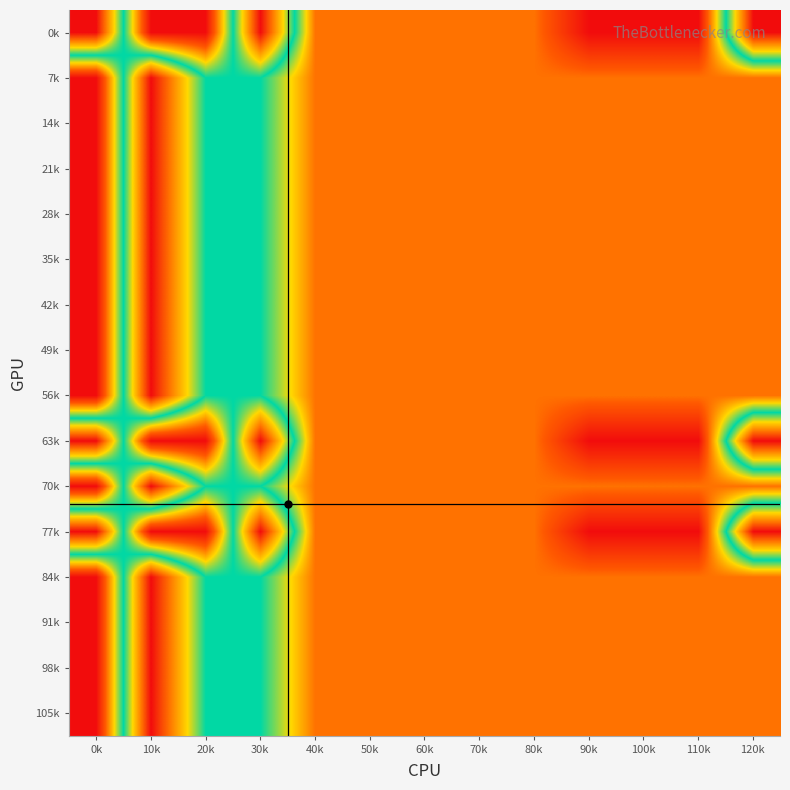

Reading left to right, extract all data points from this chart.

0k: 0k=1.0	10k=0.0	20k=0.0	30k=1.0	40k=0.2	50k=0.2	60k=0.2	70k=0.2	80k=0.2	90k=0.0	100k=0.0	110k=0.0	120k=1.0
7k: 0k=0.0	10k=1.0	20k=0.5	30k=0.5	40k=0.2	50k=0.2	60k=0.2	70k=0.2	80k=0.2	90k=0.2	100k=0.2	110k=0.2	120k=0.2
14k: 0k=0.0	10k=1.0	20k=0.5	30k=0.5	40k=0.2	50k=0.2	60k=0.2	70k=0.2	80k=0.2	90k=0.2	100k=0.2	110k=0.2	120k=0.2
21k: 0k=0.0	10k=1.0	20k=0.5	30k=0.5	40k=0.2	50k=0.2	60k=0.2	70k=0.2	80k=0.2	90k=0.2	100k=0.2	110k=0.2	120k=0.2
28k: 0k=0.0	10k=1.0	20k=0.5	30k=0.5	40k=0.2	50k=0.2	60k=0.2	70k=0.2	80k=0.2	90k=0.2	100k=0.2	110k=0.2	120k=0.2
35k: 0k=0.0	10k=1.0	20k=0.5	30k=0.5	40k=0.2	50k=0.2	60k=0.2	70k=0.2	80k=0.2	90k=0.2	100k=0.2	110k=0.2	120k=0.2
42k: 0k=0.0	10k=1.0	20k=0.5	30k=0.5	40k=0.2	50k=0.2	60k=0.2	70k=0.2	80k=0.2	90k=0.2	100k=0.2	110k=0.2	120k=0.2
49k: 0k=0.0	10k=1.0	20k=0.5	30k=0.5	40k=0.2	50k=0.2	60k=0.2	70k=0.2	80k=0.2	90k=0.2	100k=0.2	110k=0.2	120k=0.2
56k: 0k=0.0	10k=1.0	20k=0.5	30k=0.5	40k=0.2	50k=0.2	60k=0.2	70k=0.2	80k=0.2	90k=0.2	100k=0.2	110k=0.2	120k=0.2
63k: 0k=1.0	10k=0.0	20k=0.0	30k=1.0	40k=0.2	50k=0.2	60k=0.2	70k=0.2	80k=0.2	90k=0.0	100k=0.0	110k=0.0	120k=1.0
70k: 0k=0.0	10k=1.0	20k=0.5	30k=0.5	40k=0.2	50k=0.2	60k=0.2	70k=0.2	80k=0.2	90k=0.2	100k=0.2	110k=0.2	120k=0.2
77k: 0k=1.0	10k=0.0	20k=0.0	30k=1.0	40k=0.2	50k=0.2	60k=0.2	70k=0.2	80k=0.2	90k=0.0	100k=0.0	110k=0.0	120k=1.0
84k: 0k=0.0	10k=1.0	20k=0.5	30k=0.5	40k=0.2	50k=0.2	60k=0.2	70k=0.2	80k=0.2	90k=0.2	100k=0.2	110k=0.2	120k=0.2
91k: 0k=0.0	10k=1.0	20k=0.5	30k=0.5	40k=0.2	50k=0.2	60k=0.2	70k=0.2	80k=0.2	90k=0.2	100k=0.2	110k=0.2	120k=0.2
98k: 0k=0.0	10k=1.0	20k=0.5	30k=0.5	40k=0.2	50k=0.2	60k=0.2	70k=0.2	80k=0.2	90k=0.2	100k=0.2	110k=0.2	120k=0.2
105k: 0k=0.0	10k=1.0	20k=0.5	30k=0.5	40k=0.2	50k=0.2	60k=0.2	70k=0.2	80k=0.2	90k=0.2	100k=0.2	110k=0.2	120k=0.2